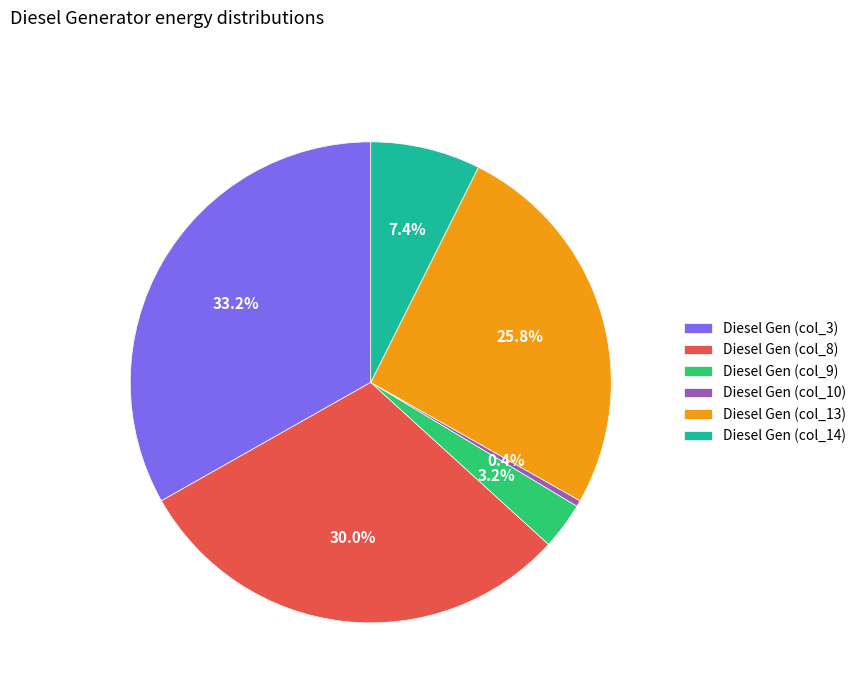

Which has a higher value, Diesel Gen (col_9) or Diesel Gen (col_10)?

Diesel Gen (col_9)